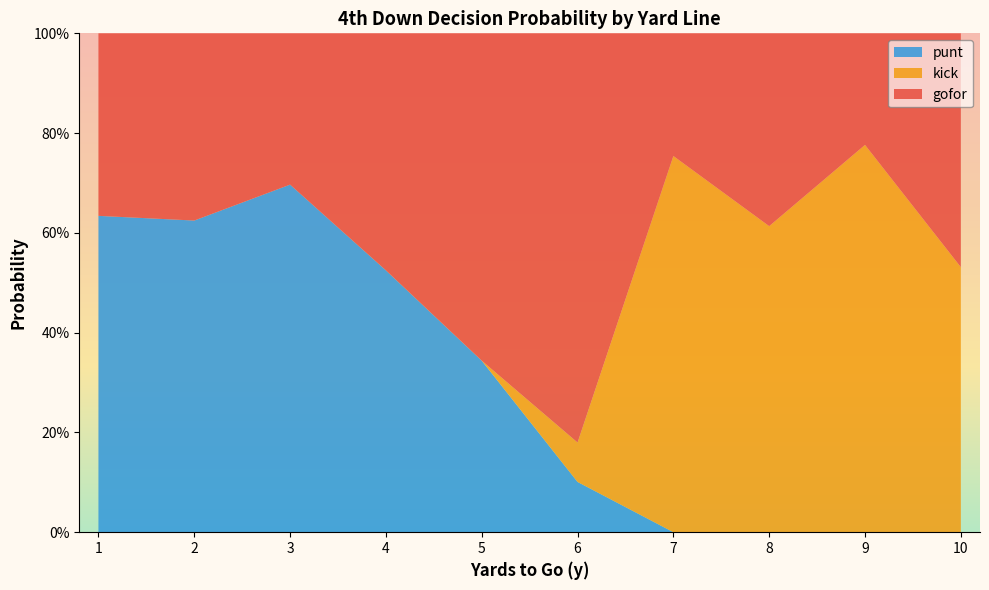

What are all the series names shown in the legend?

punt, kick, gofor